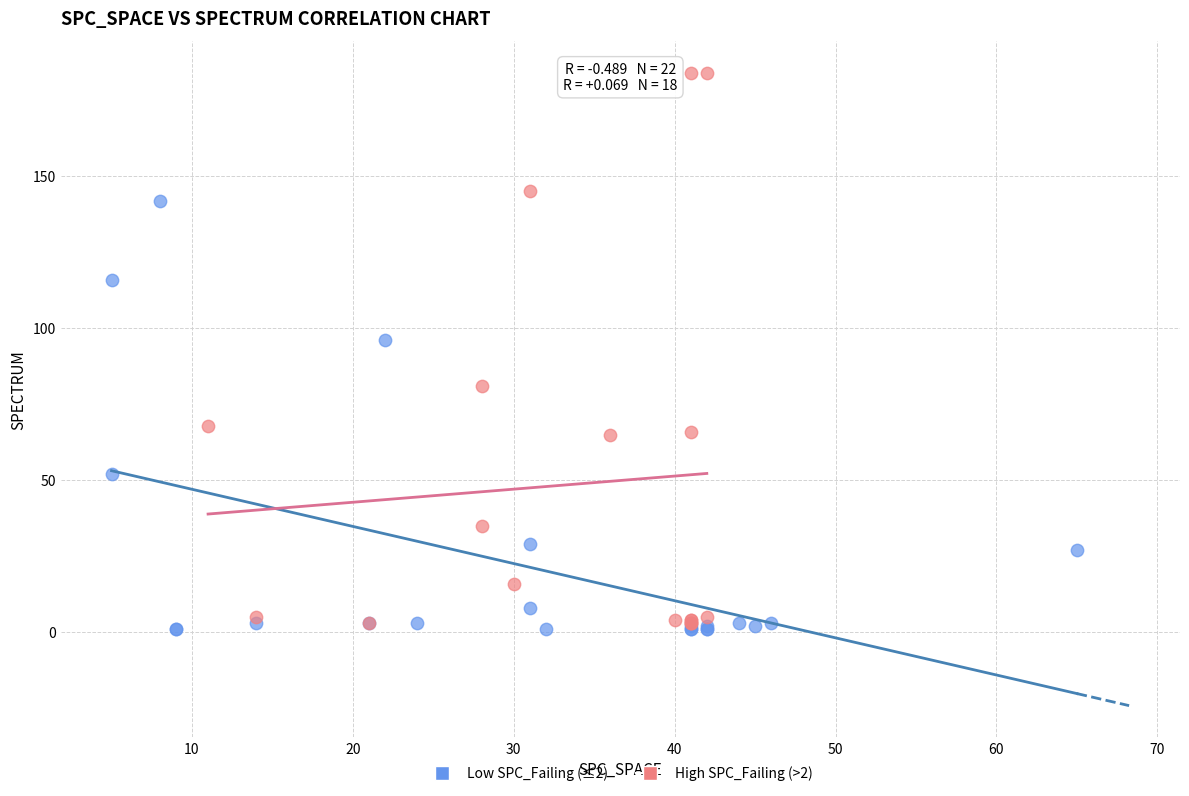

Which series has the widest spread of Y values?

High SPC_Failing (>2)